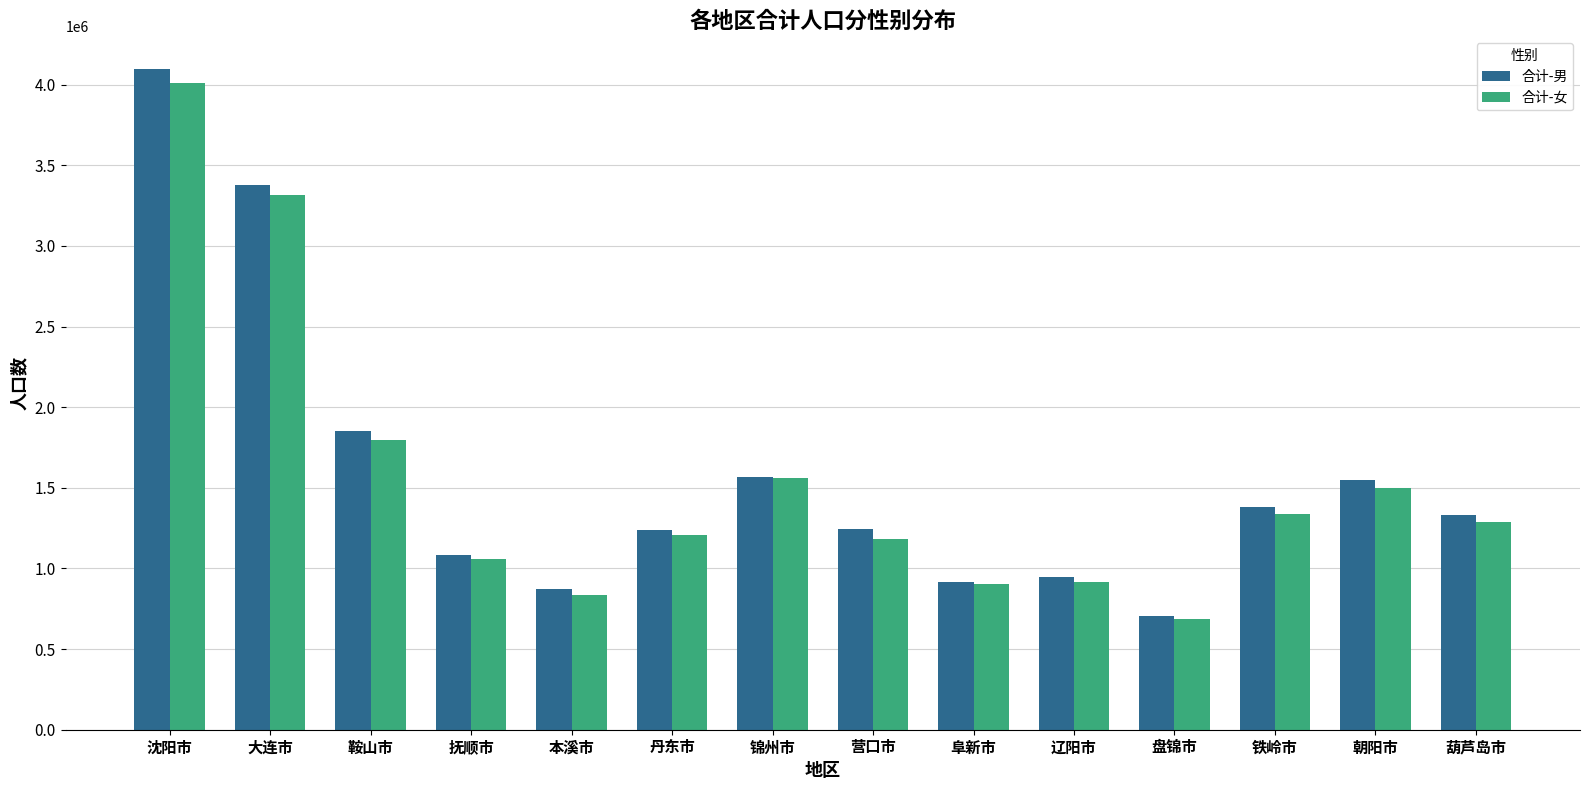

What is the label of the 6th bar from the right?

阜新市